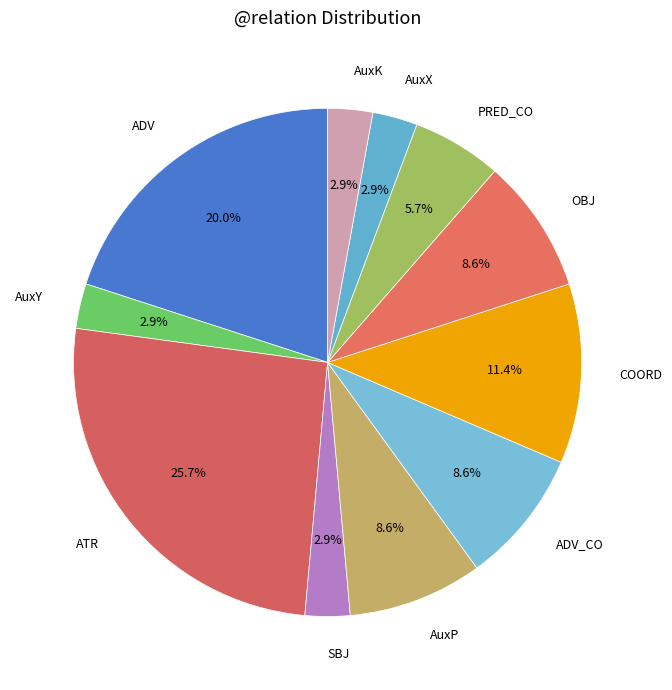

Is it true that ADV is 20% of the pie?

True